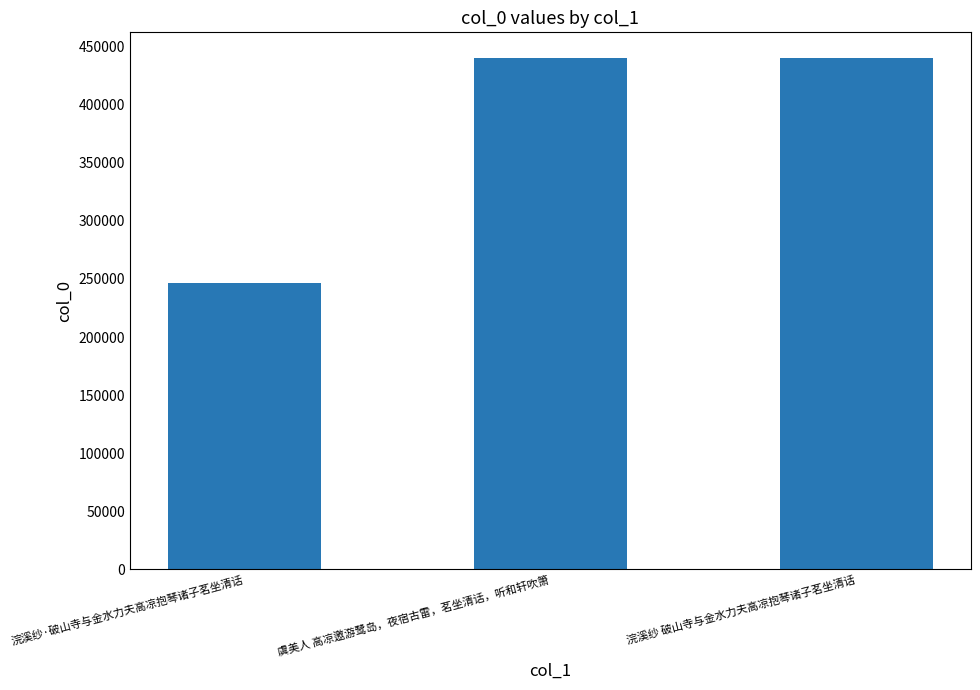

What is the label of the 1st bar from the right?

浣溪纱 破山寺与金水力夫高凉抱琴诸子茗坐清话